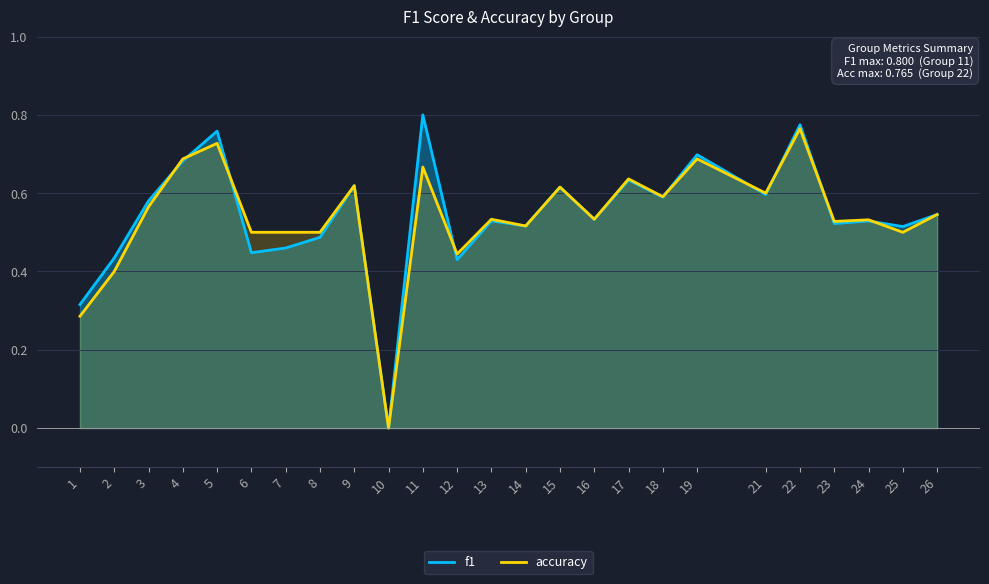

Reading left to right, list all the values displayed in this chart.

f1: 0.3	0.4	0.6	0.7	0.8	0.4	0.5	0.5	0.6	0.0	0.8	0.4	0.5	0.5	0.6	0.5	0.6	0.6	0.7	0.6	0.8	0.5	0.5	0.5	0.5
accuracy: 0.3	0.4	0.6	0.7	0.7	0.5	0.5	0.5	0.6	0.0	0.7	0.4	0.5	0.5	0.6	0.5	0.6	0.6	0.7	0.6	0.8	0.5	0.5	0.5	0.5